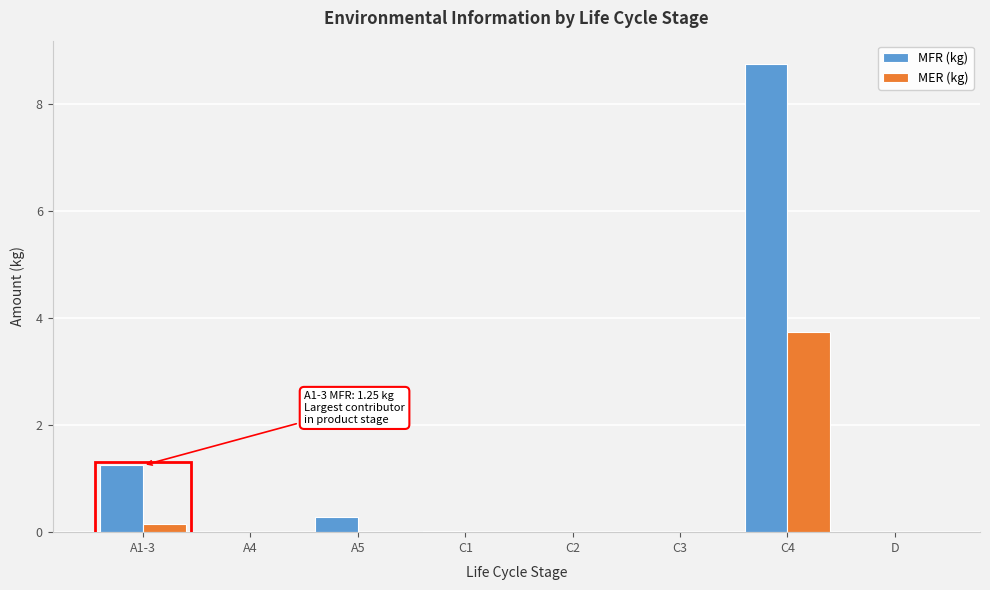

Which series has the largest total across all categories?

MFR (kg)